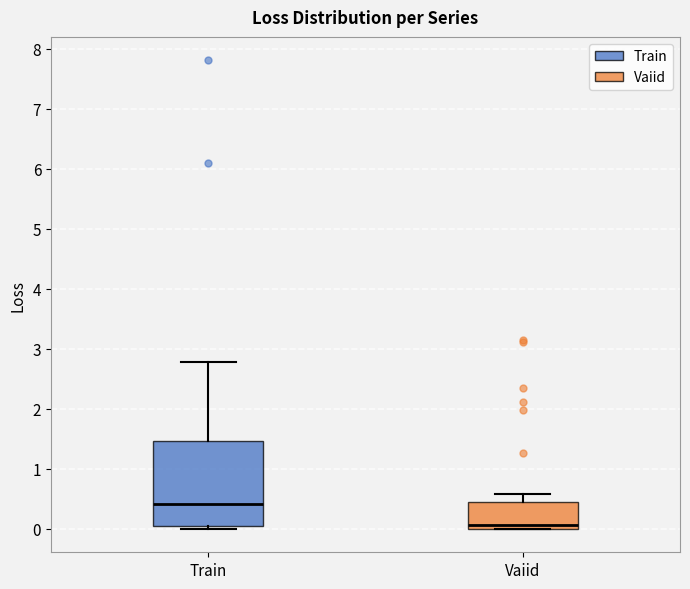

Comparing the boxes themselves (not the whiskers), which one is the tallest?

Train